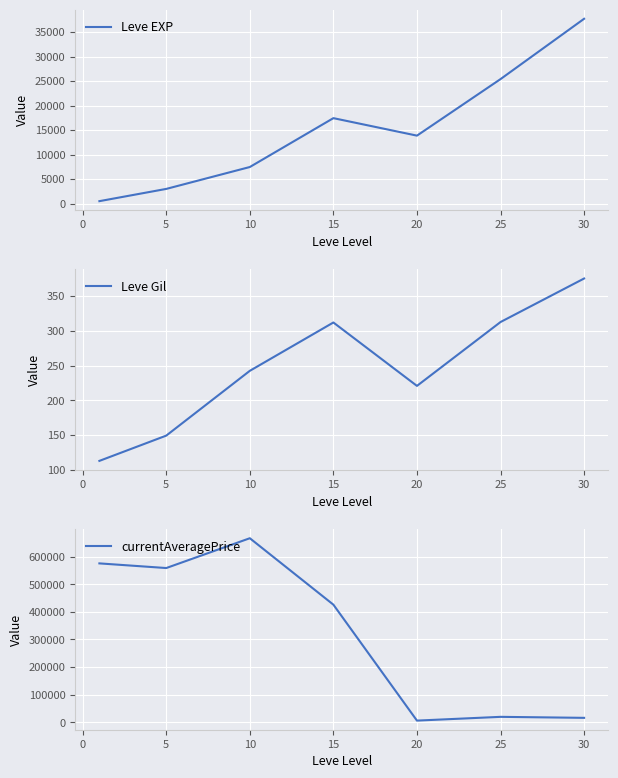

The value of Leve EXP at 30 is 13563.1. True or false?

False